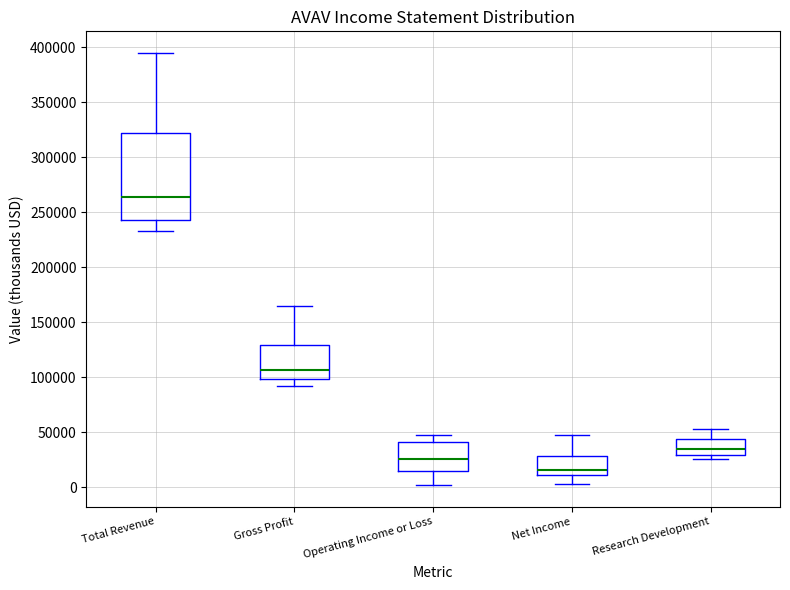

Comparing the boxes themselves (not the whiskers), which one is the tallest?

Total Revenue